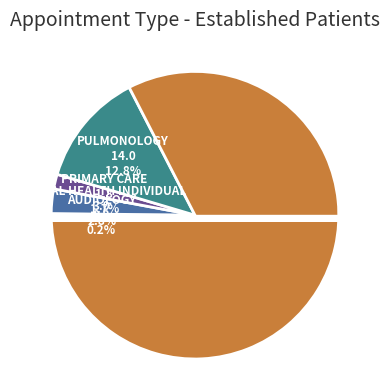

What is the majority slice?

SLEEP MEDICINE